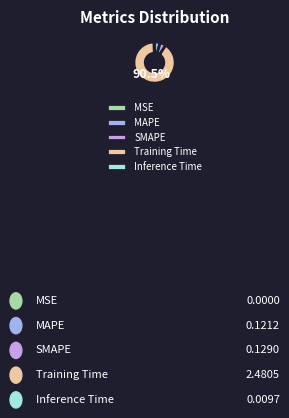

Which slice is the largest?

Training Time